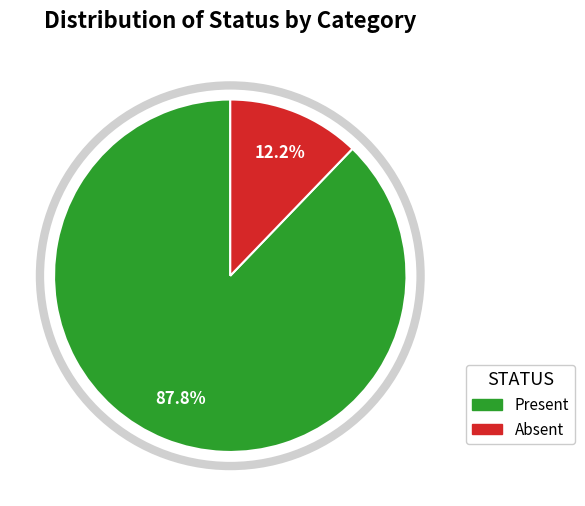

To the nearest percent, what portion does Absent represent?

12%